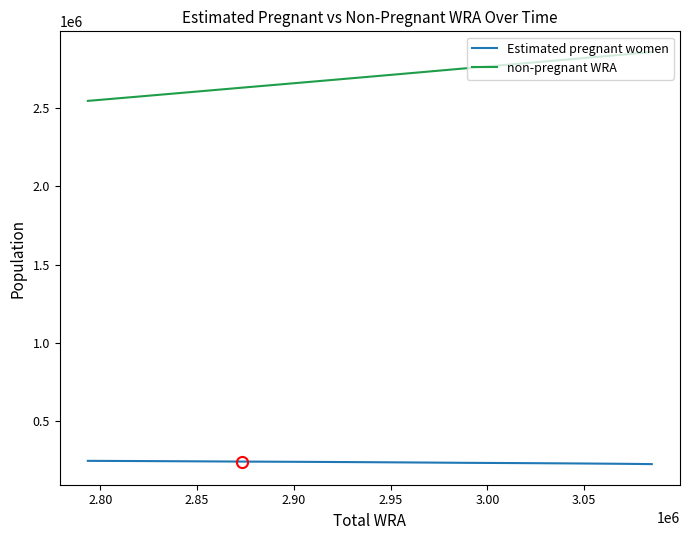

True or false: Estimated pregnant women and non-pregnant WRA intersect in this chart.

False